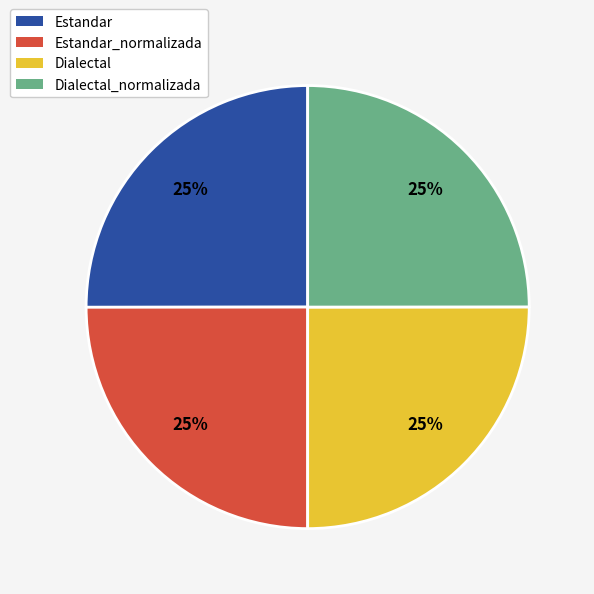

What is the ratio of the value at Dialectal_normalizada to the value at Estandar_normalizada?

1.0